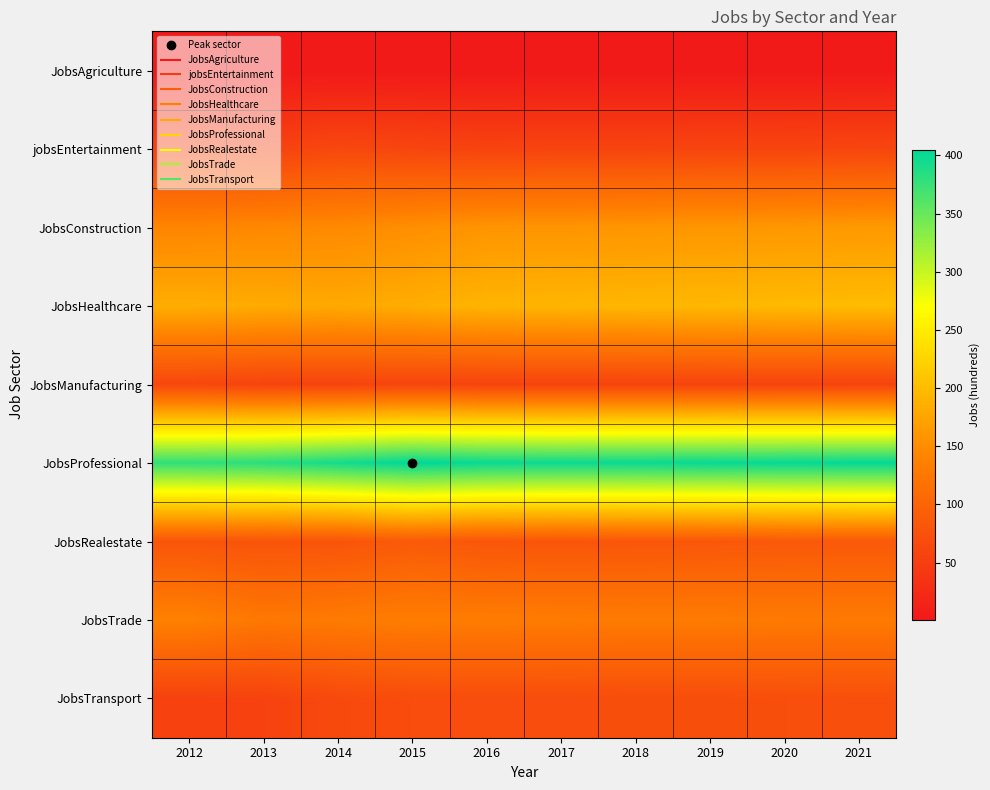

Which has a higher value, 2016 or 2017?

2016